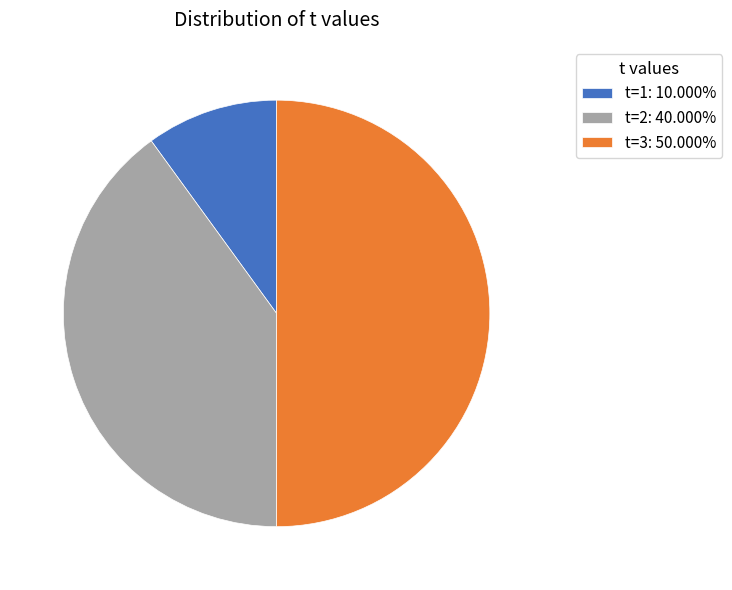

Count the number of slices in the pie.

3